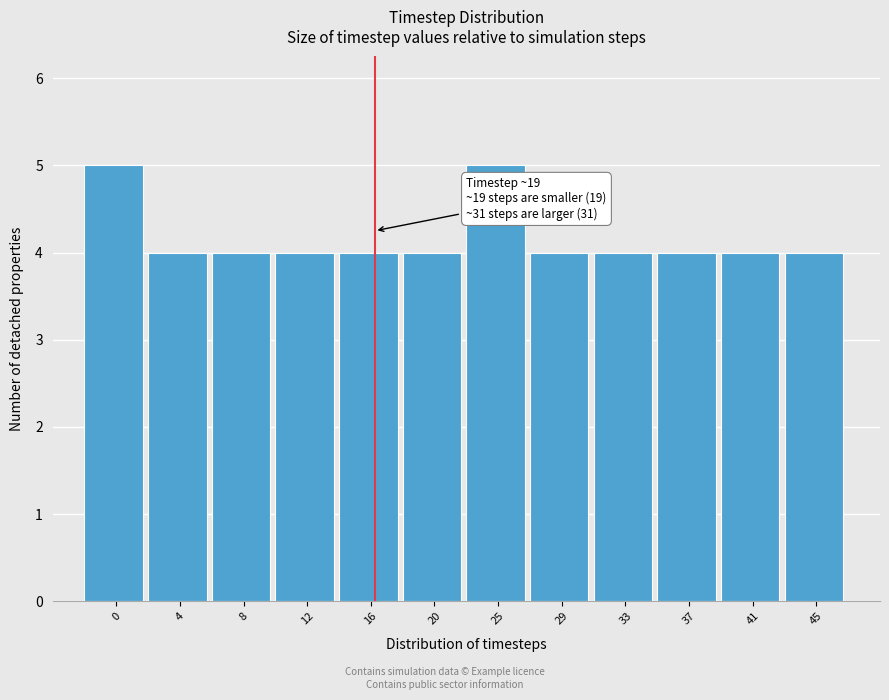

Reading left to right, extract all data points from this chart.

5	4	4	4	4	4	5	4	4	4	4	4